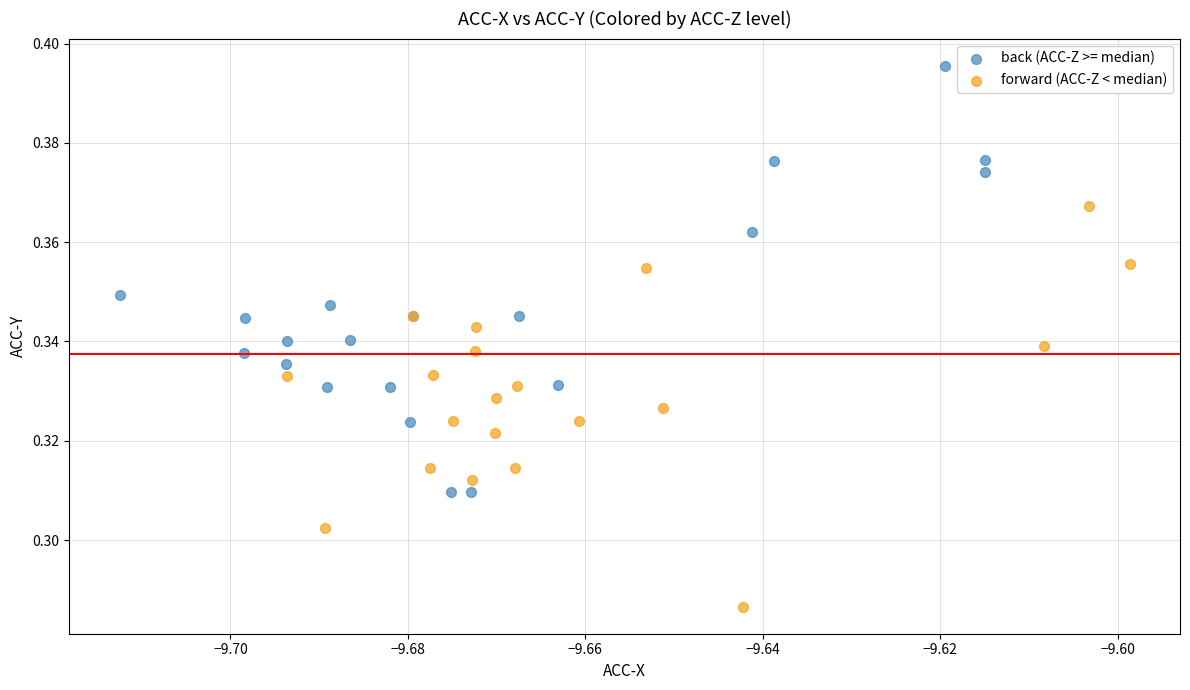

Which series contains the lowest Y value?

forward (ACC-Z < median)